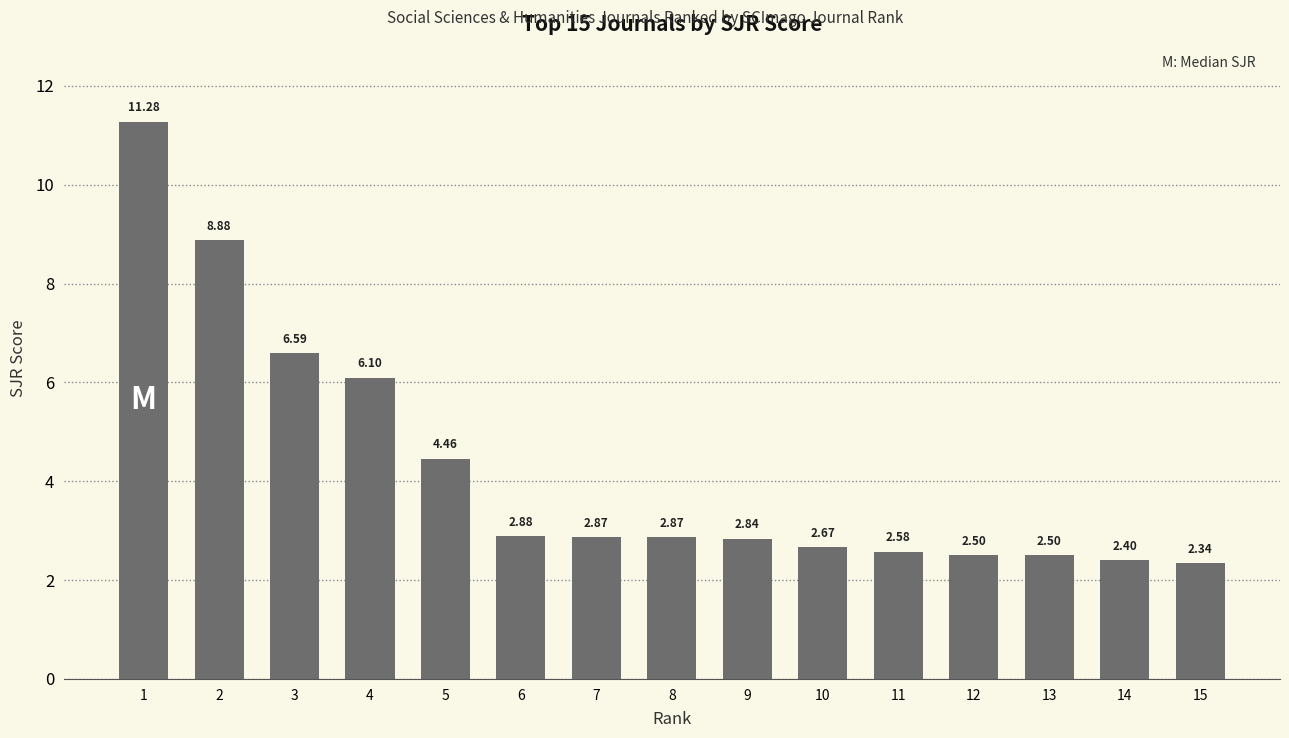

What value does the data have at 2?

8.9